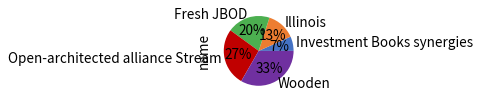

Is the sum of Wooden and Open-architected alliance Stream greater than half?

Yes